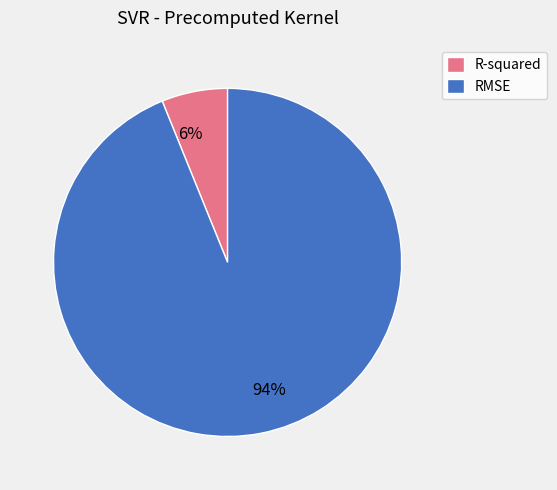

Is it true that RMSE is 99% of the pie?

False